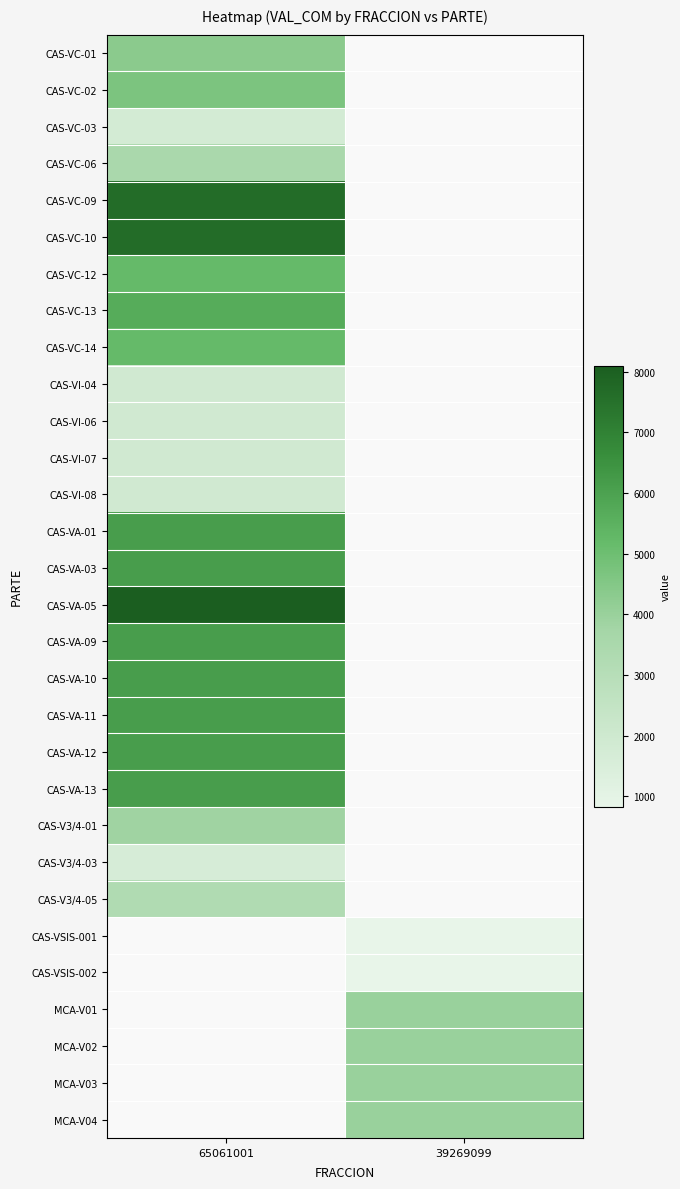

What is the maximum value shown in the chart?

8100.0